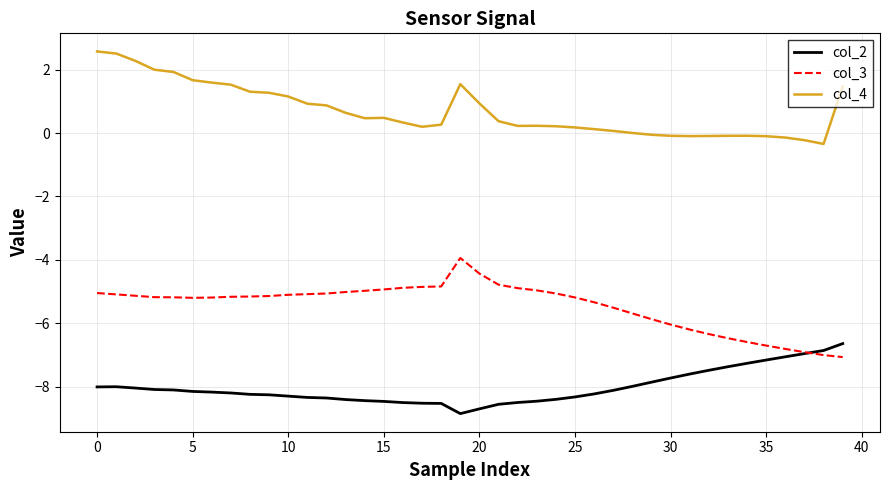

True or false: col_4 and col_2 cross at least once.

False